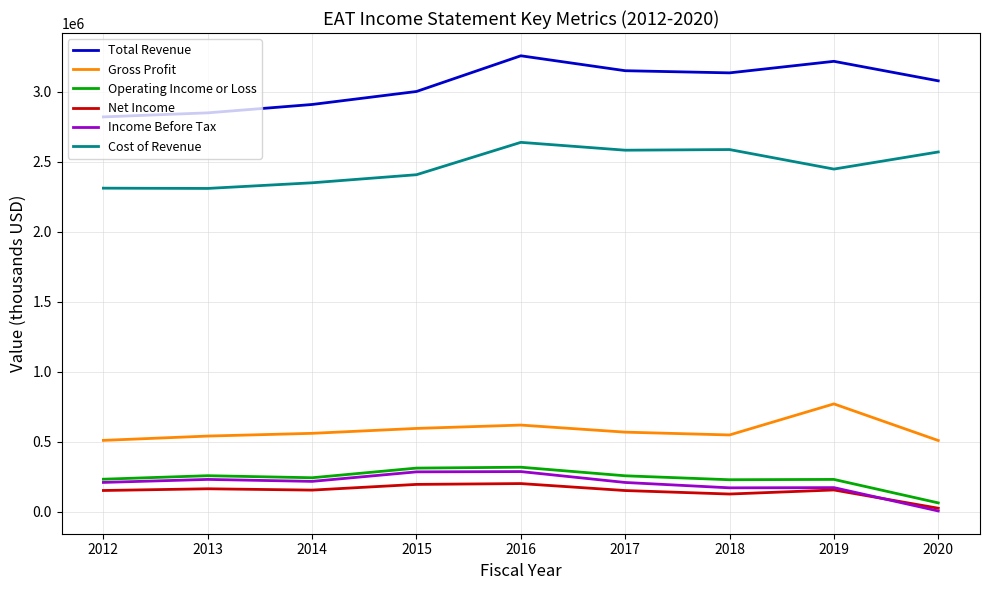

At which category is the sum across all series the highest?

2016